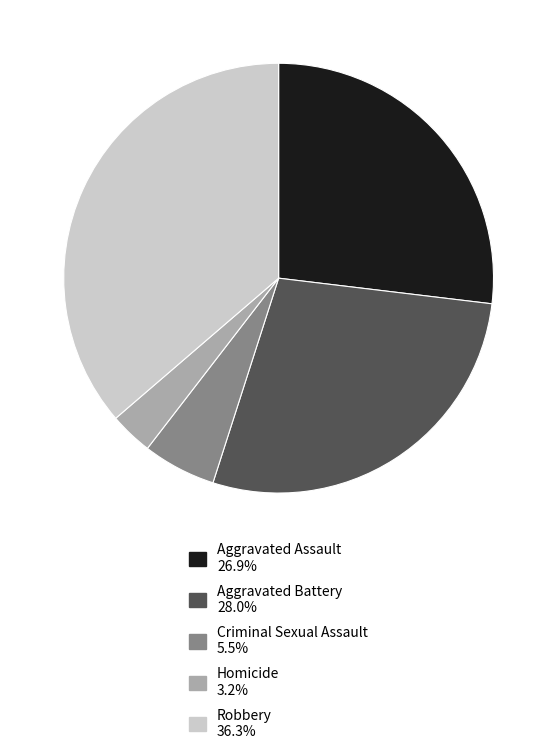

Which category has the smallest portion of the pie?

Homicide